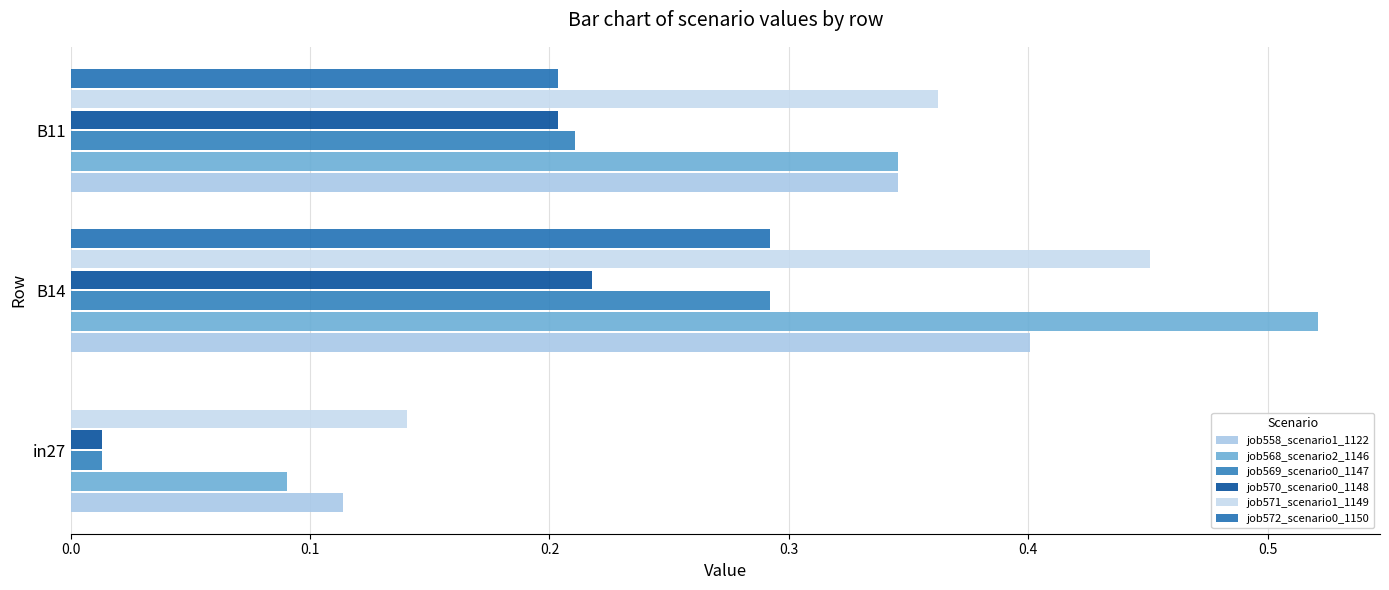

How many categories are shown in the chart?

3